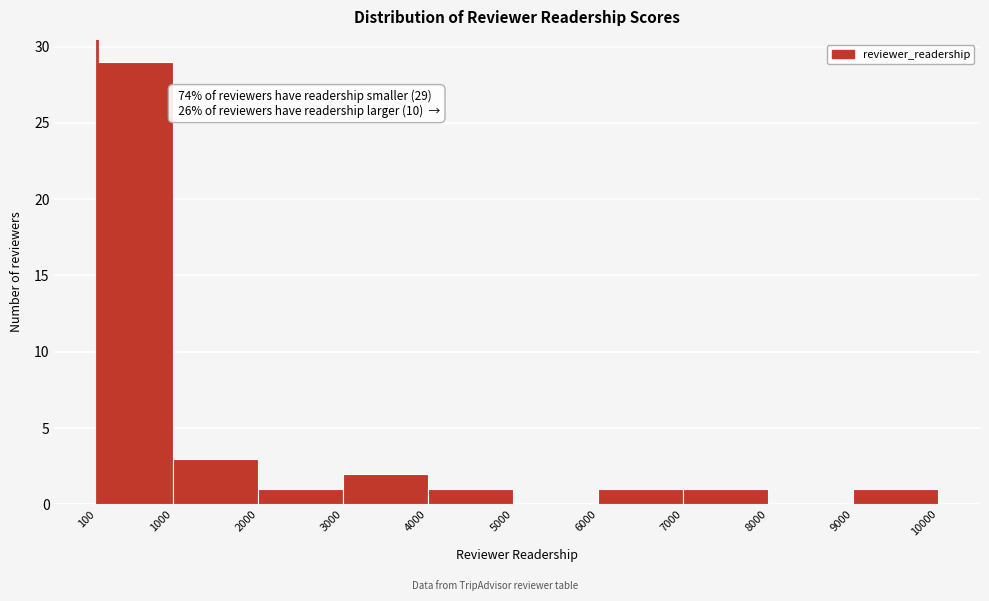

Which range on the x-axis has the tallest bar?

100 to 1000